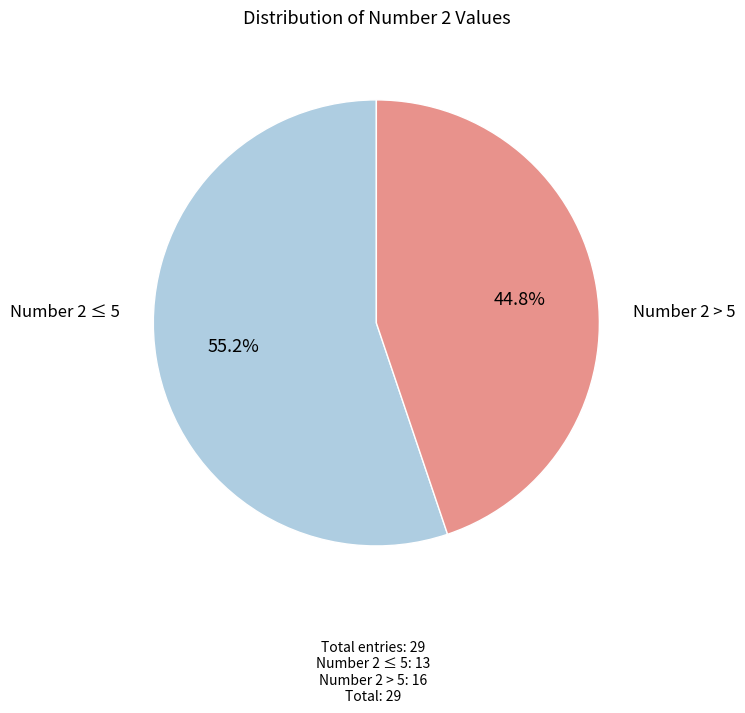

Is there a majority slice in this chart?

Yes